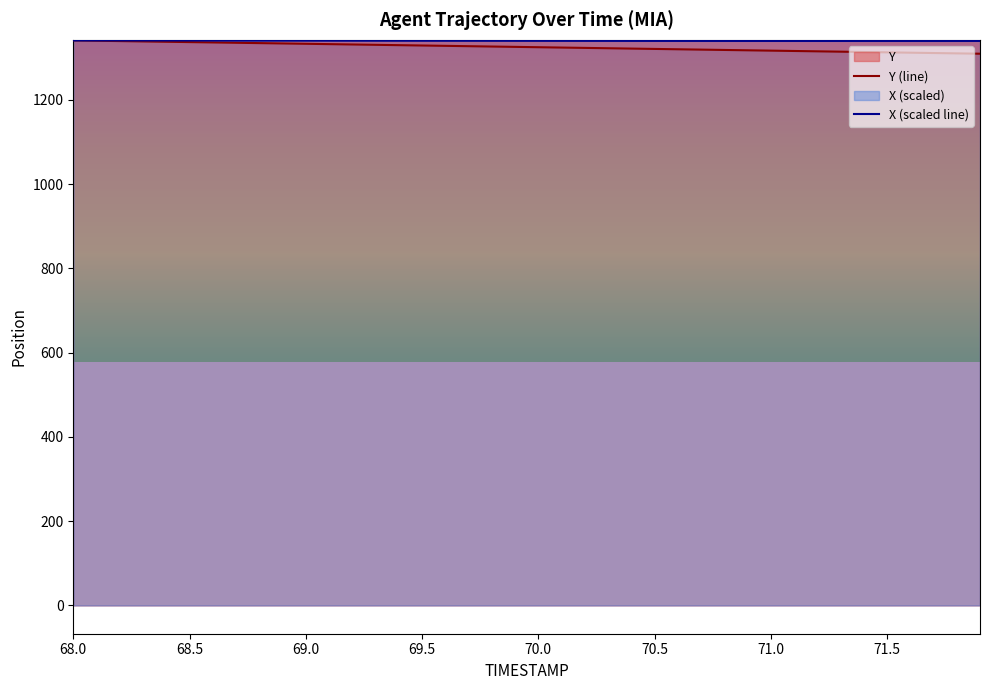

True or false: Y (line) has a value of 1875.1 at 68.5.

False